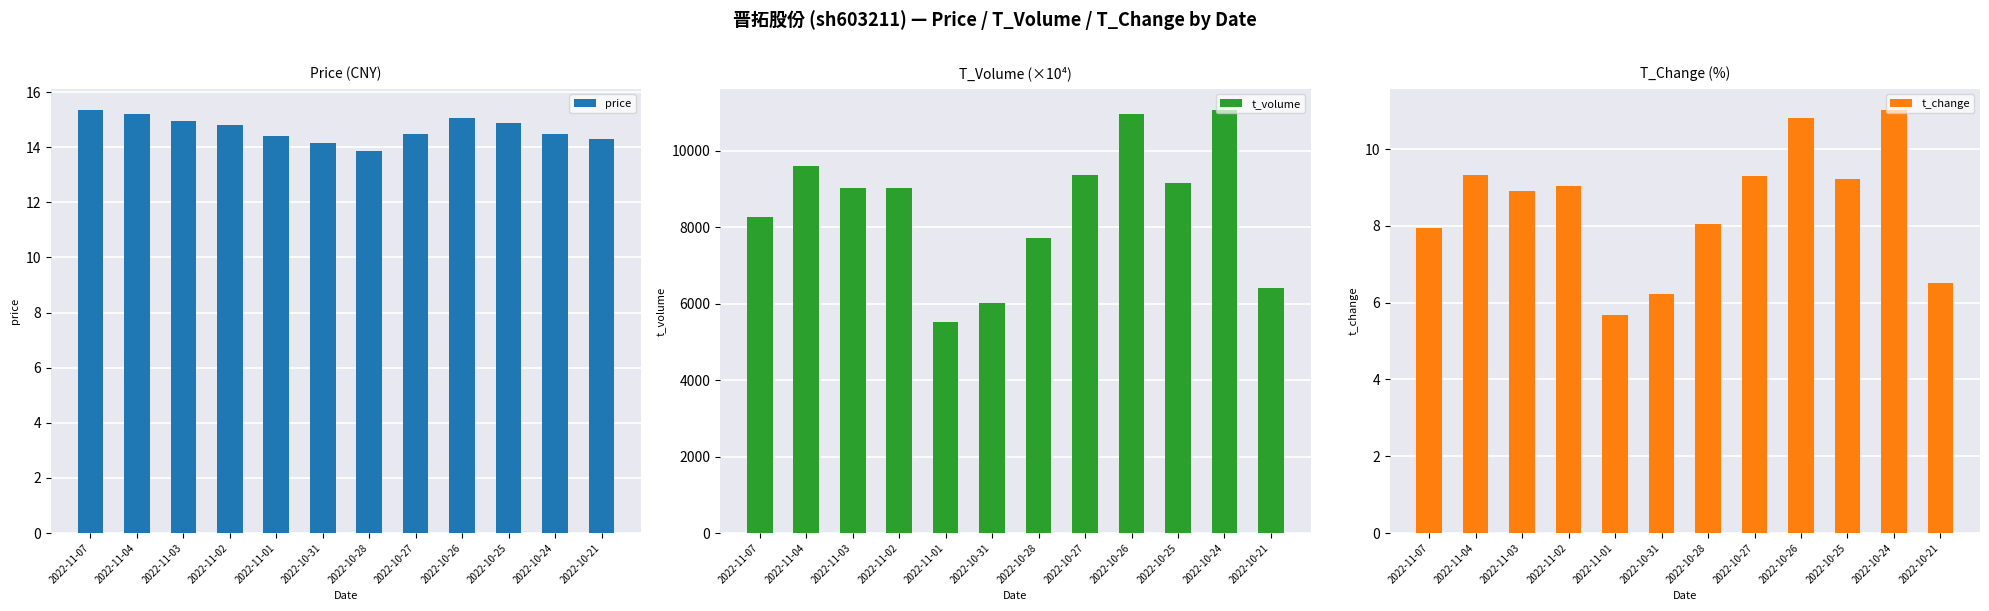

At which category is the sum across all series the highest?

2022-10-24